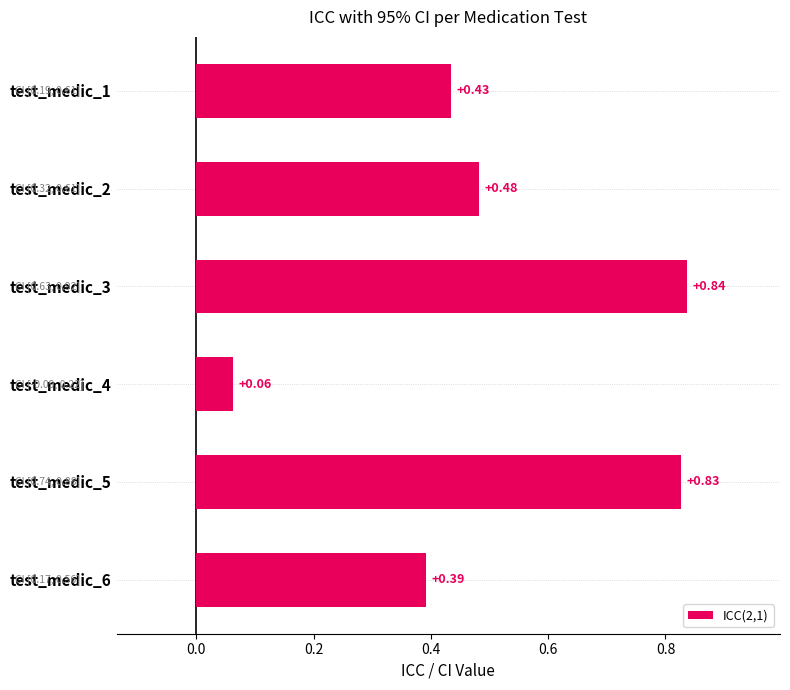

What is the sum of all values?

3.0